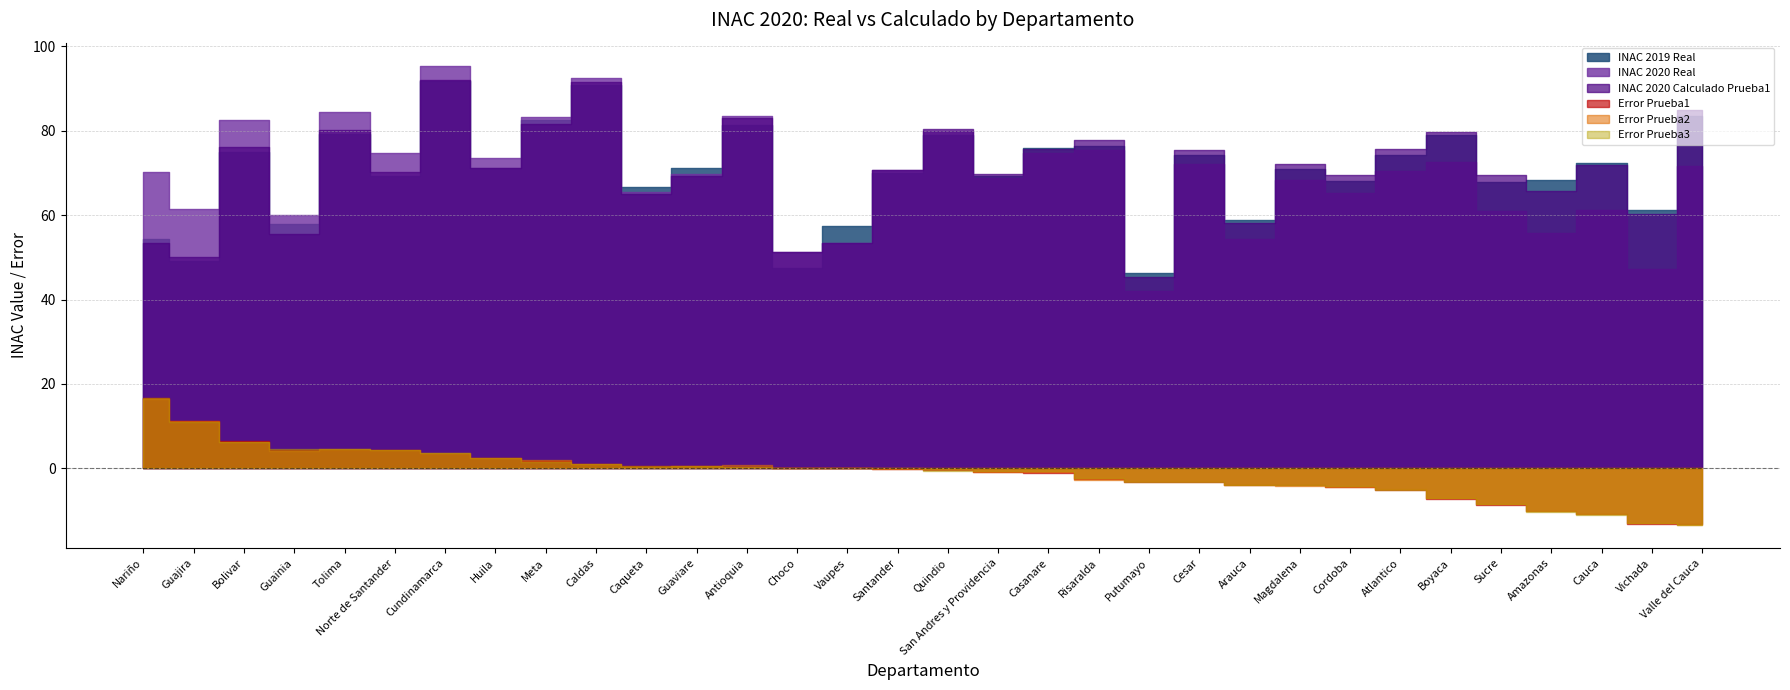

How many categories are shown in the chart?

32